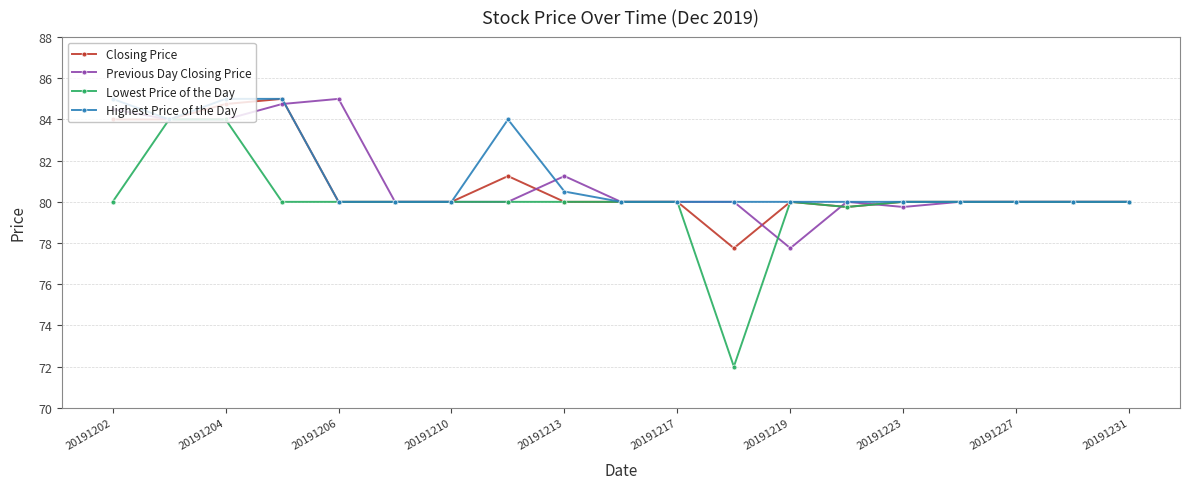

True or false: Previous Day Closing Price has more than 0 interior local peaks.

True